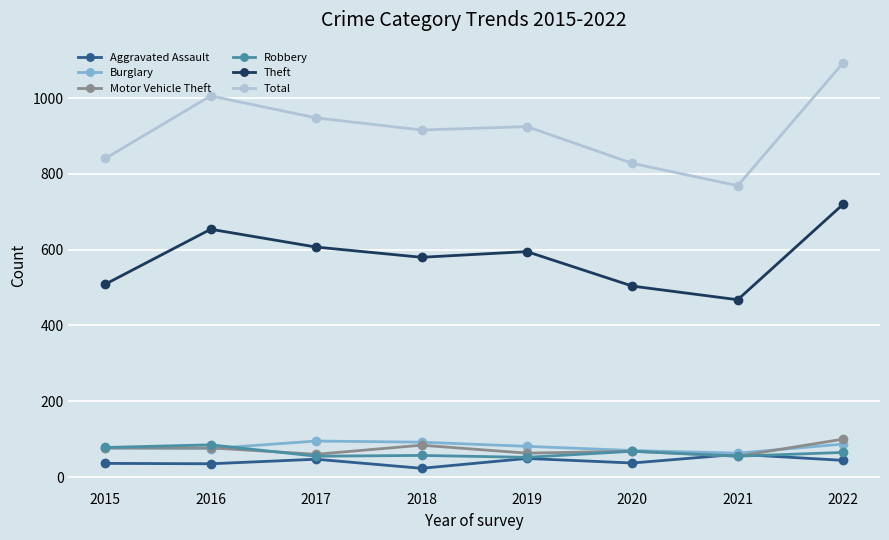

True or false: Theft has a value of 654 at 2016.

True